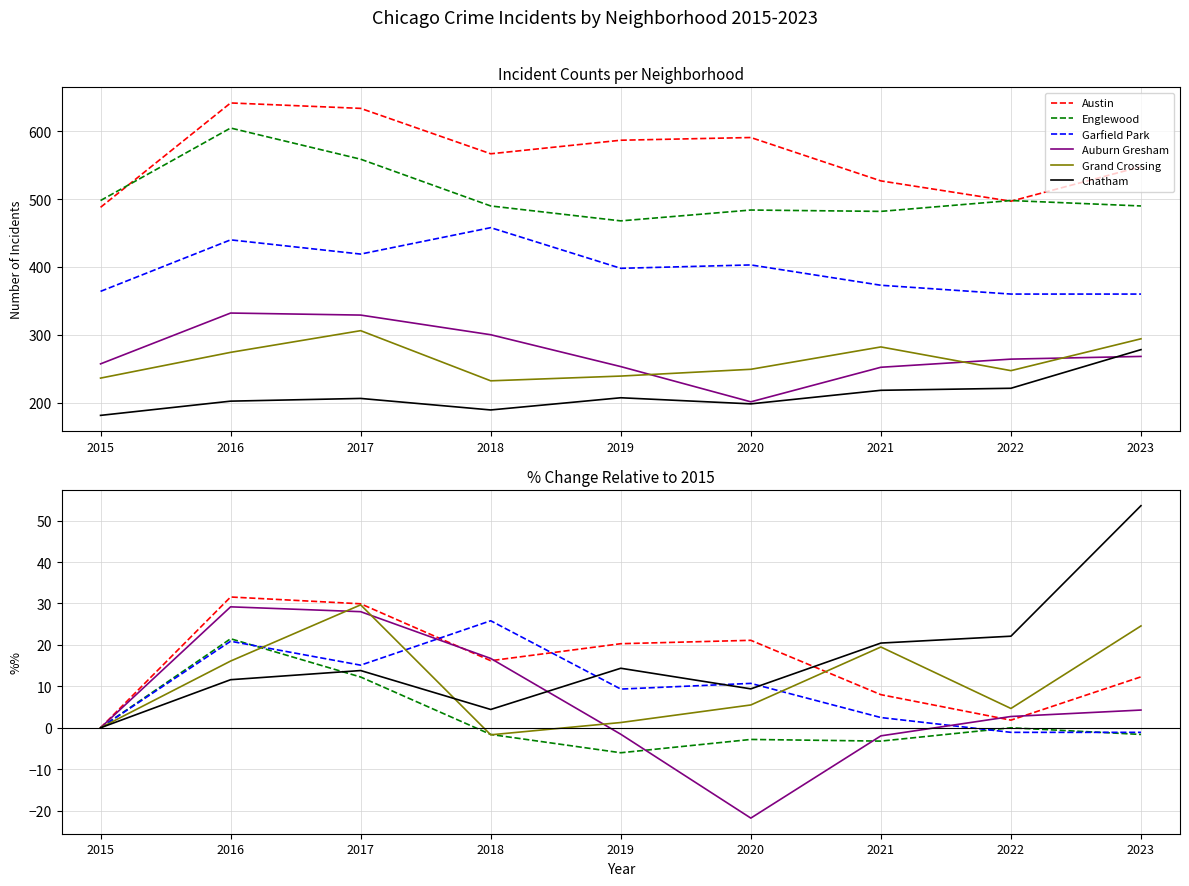

Reading left to right, what are all the values shown in this chart?

Austin: 2015=0.0	2016=31.6	2017=29.9	2018=16.2	2019=20.3	2020=21.1	2021=8.0	2022=1.8	2023=12.3
Englewood: 2015=0.0	2016=21.5	2017=12.2	2018=-1.6	2019=-6.0	2020=-2.8	2021=-3.2	2022=0.0	2023=-1.6
Garfield Park: 2015=0.0	2016=20.9	2017=15.1	2018=25.8	2019=9.3	2020=10.7	2021=2.5	2022=-1.1	2023=-1.1
Auburn Gresham: 2015=0.0	2016=29.2	2017=28.0	2018=16.7	2019=-1.6	2020=-21.8	2021=-1.9	2022=2.7	2023=4.3
Grand Crossing: 2015=0.0	2016=16.1	2017=29.7	2018=-1.7	2019=1.3	2020=5.5	2021=19.5	2022=4.7	2023=24.6
Chatham: 2015=0.0	2016=11.6	2017=13.8	2018=4.4	2019=14.4	2020=9.4	2021=20.4	2022=22.1	2023=53.6